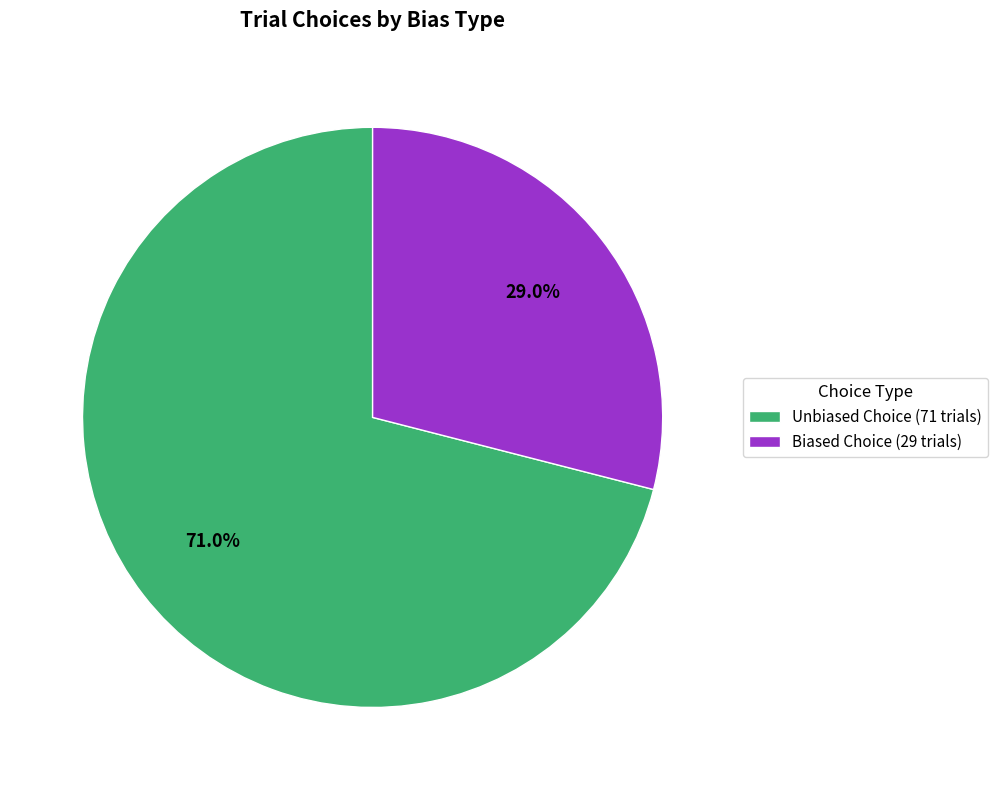

Does any single category account for the majority?

Yes